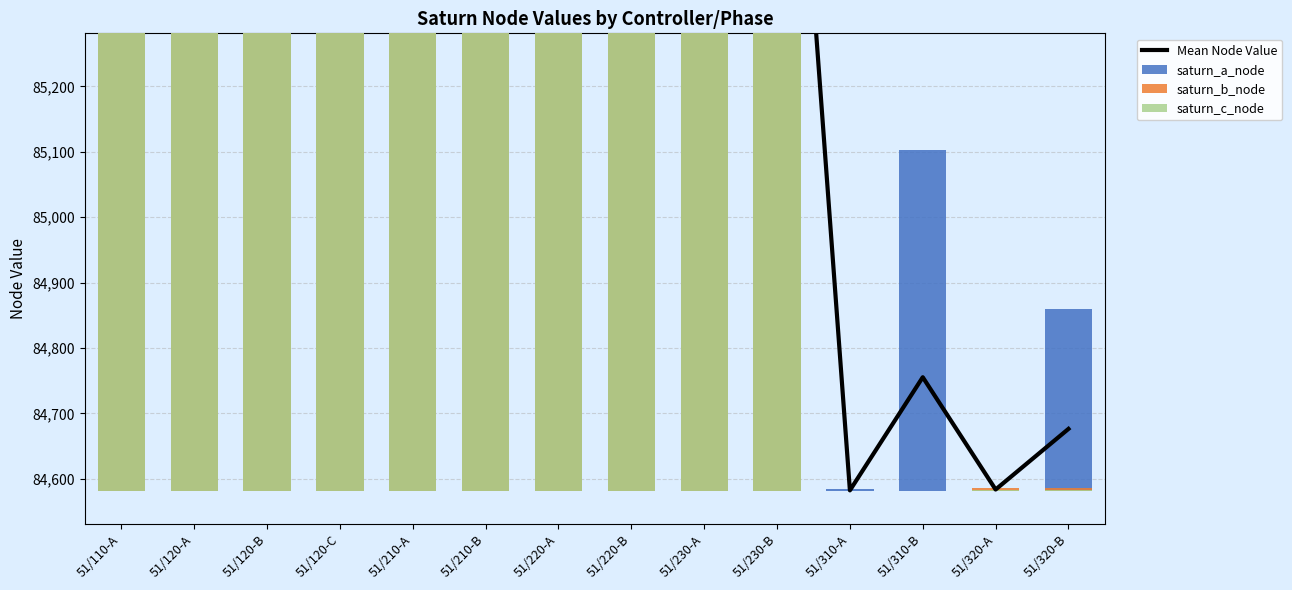

Between 51/210-A and 51/230-A, which series saw the biggest shift?

saturn_c_node